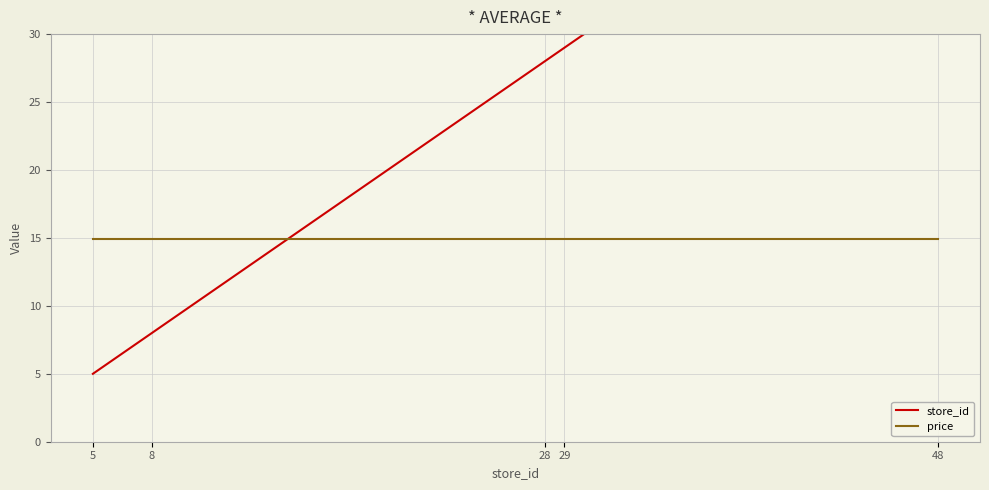

What is the value of the store_id point at the 2nd from the left?

8.0